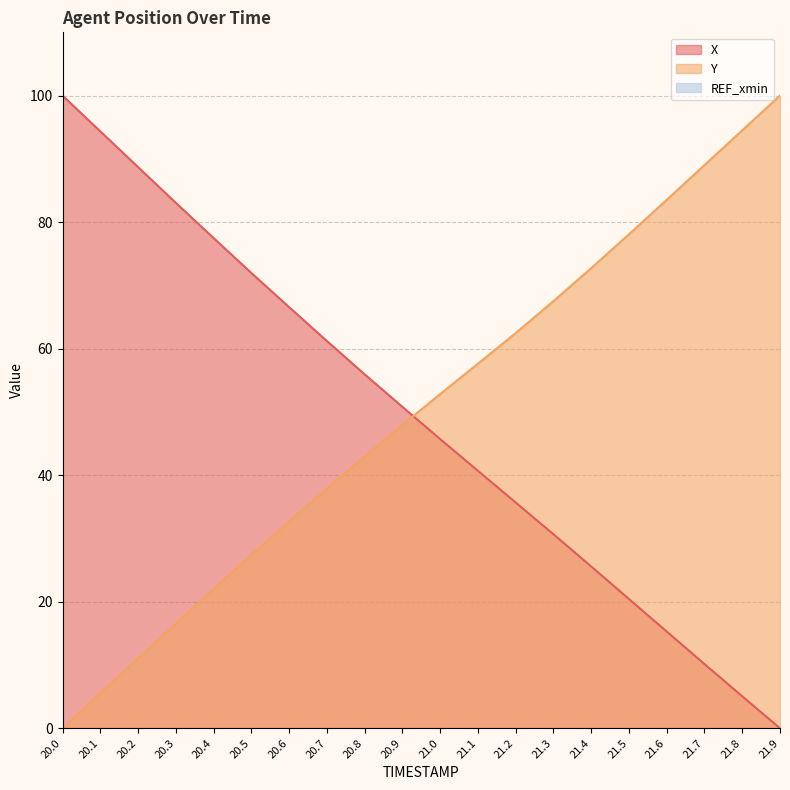

The value of X at 21.3 is 48.7. True or false?

False